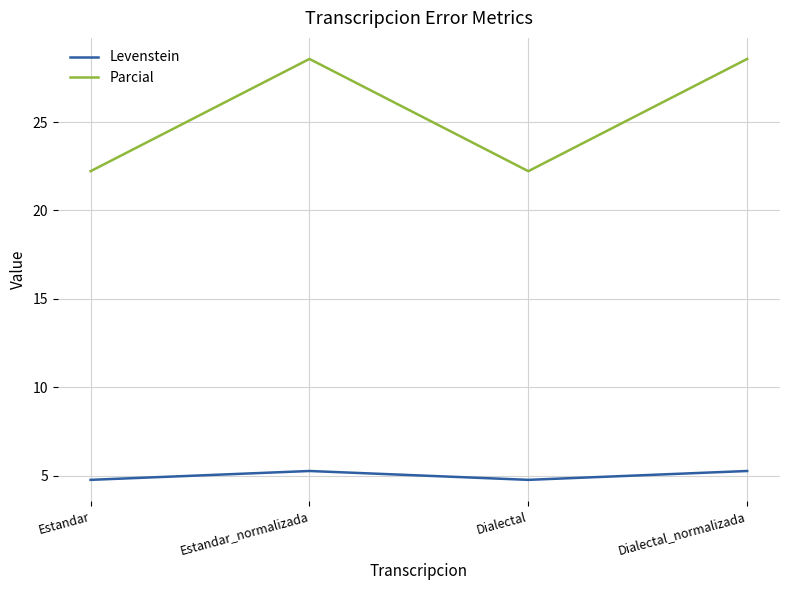

Rank the series at Dialectal from lowest to highest value.

Levenstein, Parcial